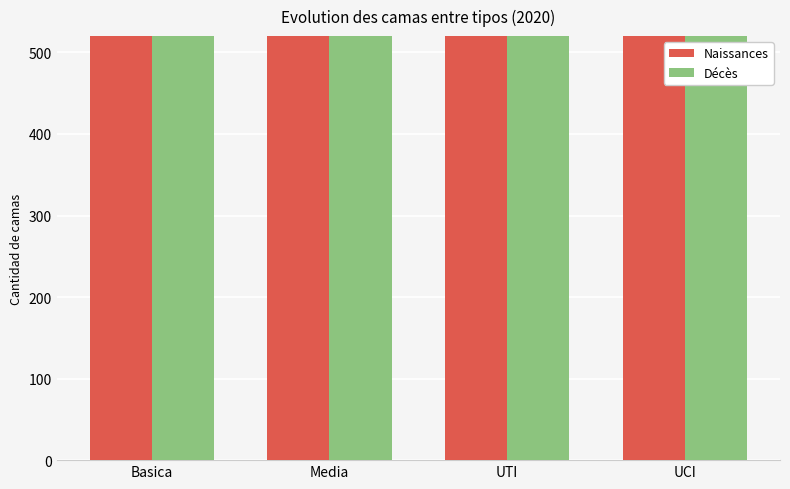

Rank the series at Basica from lowest to highest value.

Naissances, Décès